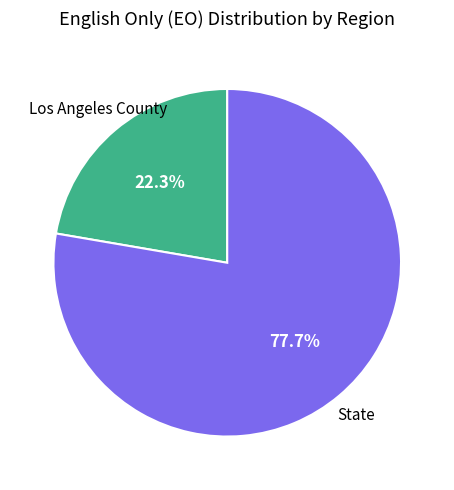

Is there any slice that represents more than half of the pie?

Yes